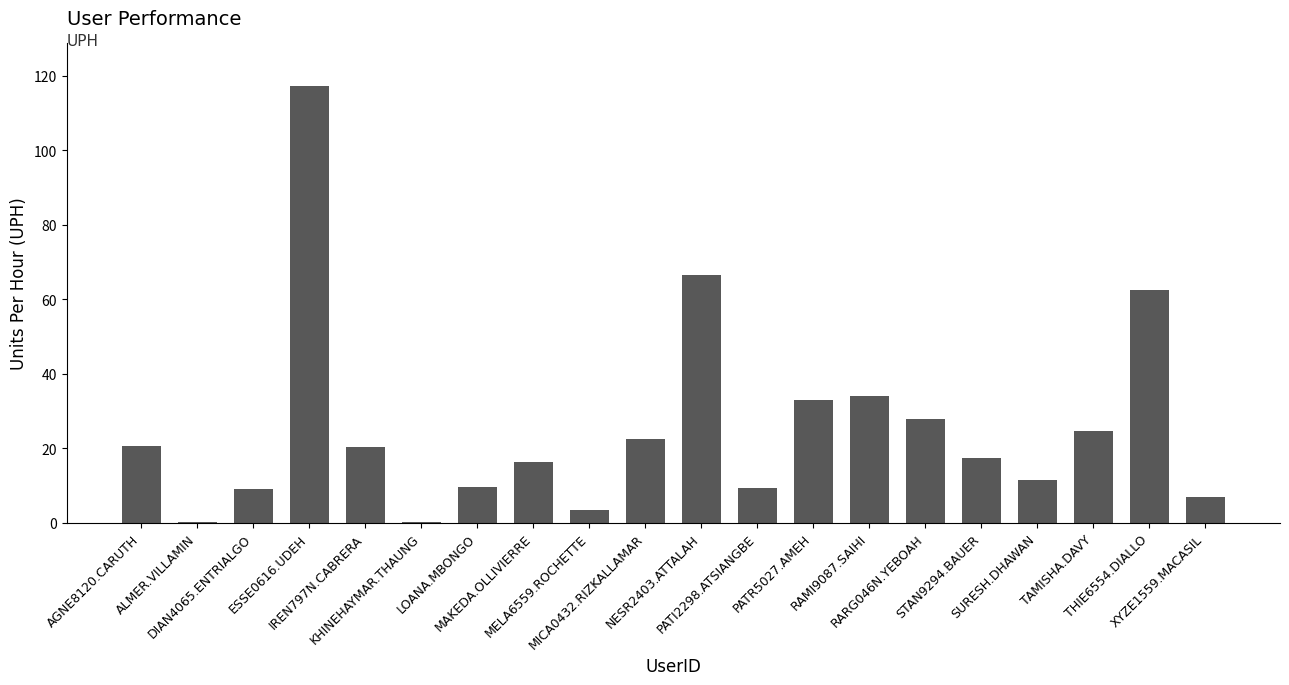

Where does the data first go above 20?

AGNE8120.CARUTH